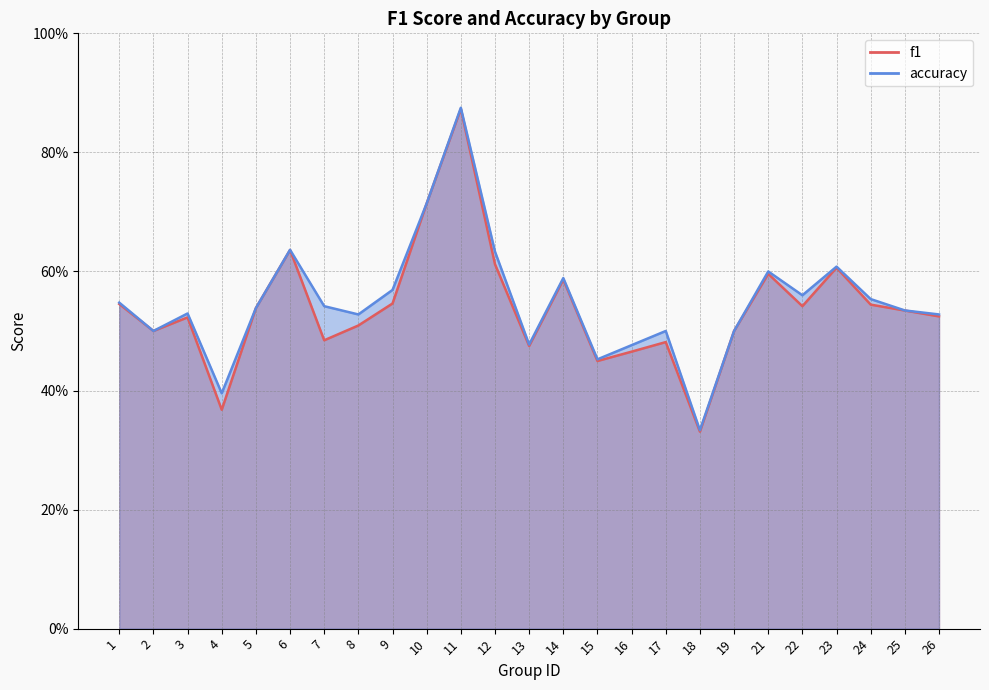

The f1 series shows 0.2 at 1. True or false?

False